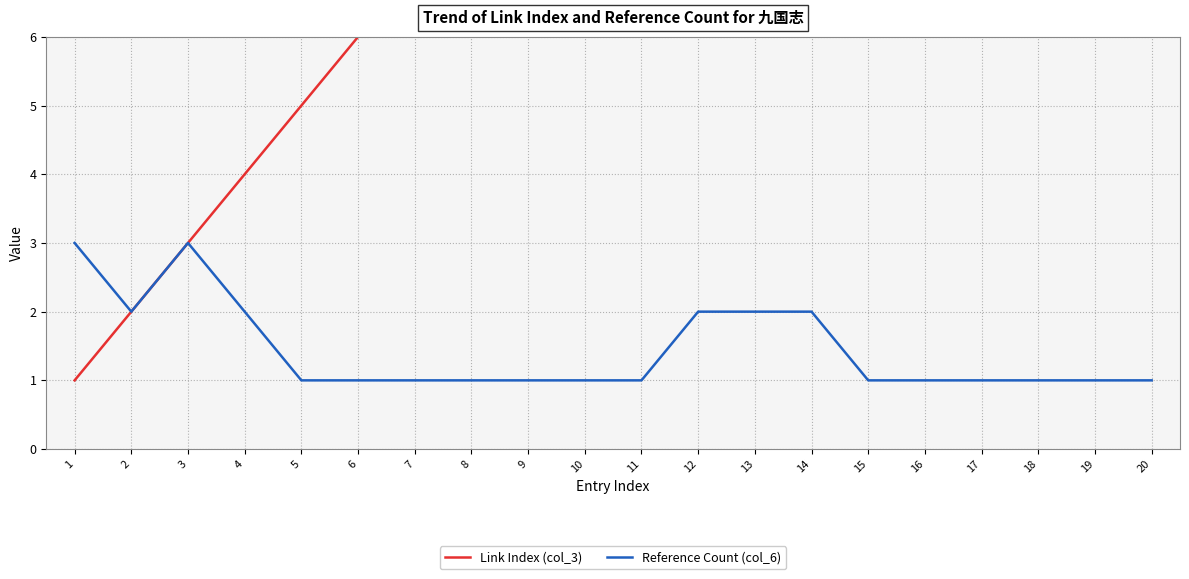

True or false: Link Index (col_3) and Reference Count (col_6) intersect in this chart.

False